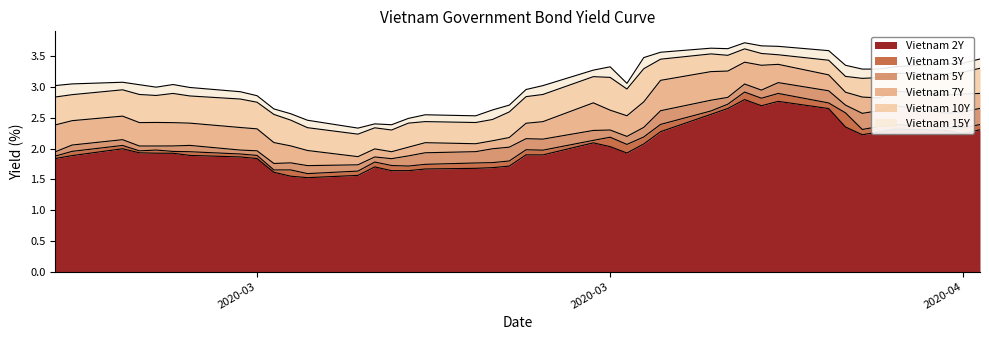

Which series has the largest range (max minus min)?

Vietnam 7Y